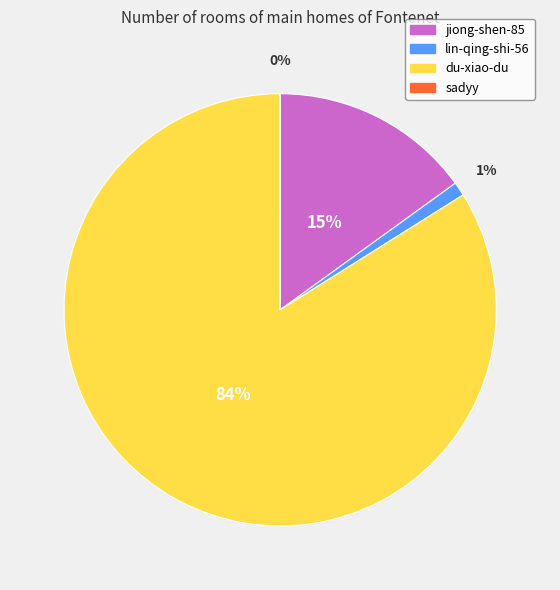

Which slice is the largest?

du-xiao-du